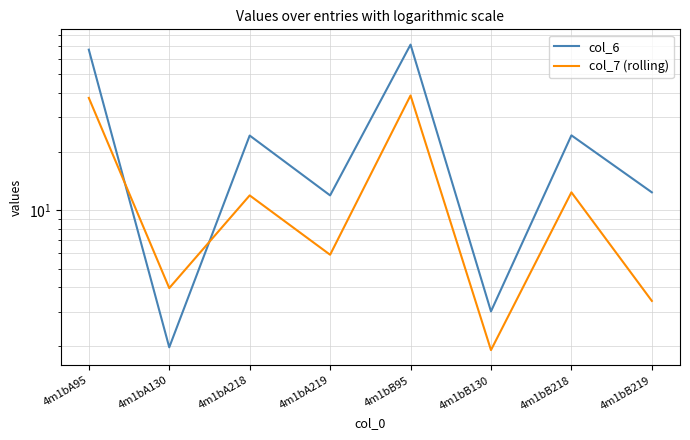

At 4m1bA130, list the series in order from largest to smallest.

col_7 (rolling), col_6